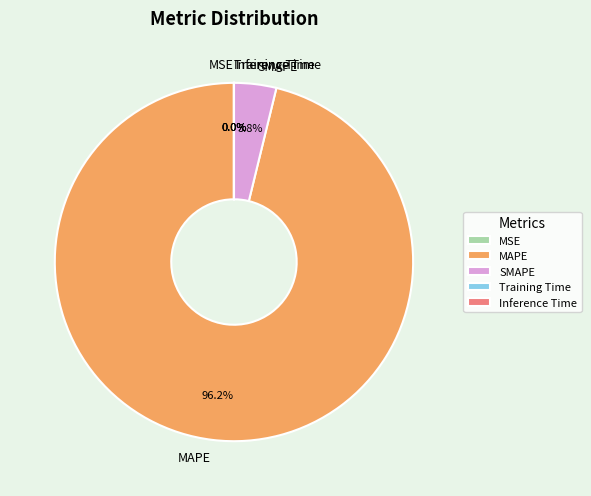

What percentage is NOT represented by MAPE?

3.8%